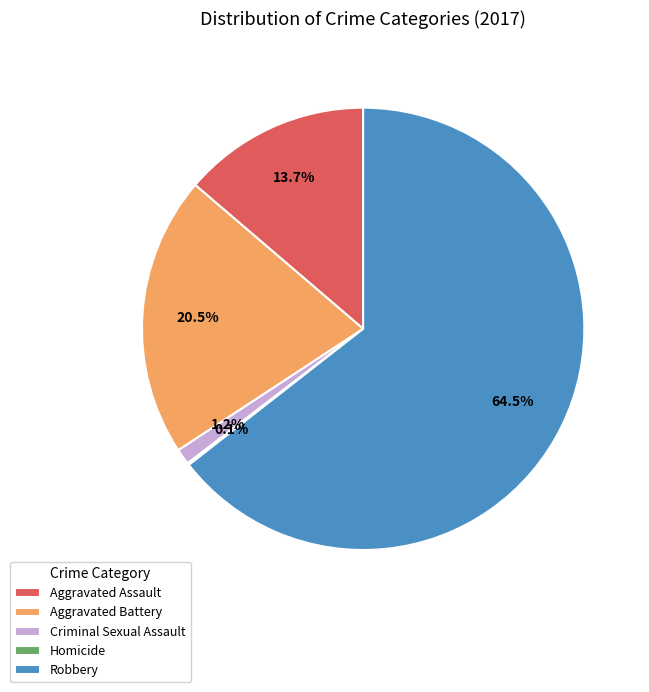

Which category has the biggest portion of the pie?

Robbery